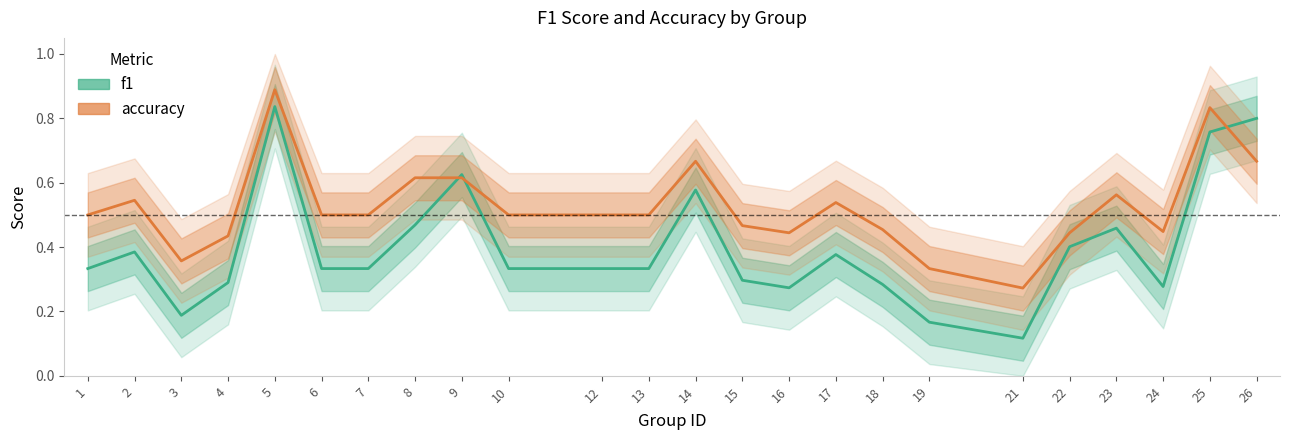

Reading right to left, what are all the values shown in this chart?

f1: 26=0.8	25=0.8	24=0.3	23=0.5	22=0.4	21=0.1	19=0.2	18=0.3	17=0.4	16=0.3	15=0.3	14=0.6	13=0.3	12=0.3	10=0.3	9=0.6	8=0.5	7=0.3	6=0.3	5=0.8	4=0.3	3=0.2	2=0.4	1=0.3
accuracy: 26=0.7	25=0.8	24=0.4	23=0.6	22=0.4	21=0.3	19=0.3	18=0.5	17=0.5	16=0.4	15=0.5	14=0.7	13=0.5	12=0.5	10=0.5	9=0.6	8=0.6	7=0.5	6=0.5	5=0.9	4=0.4	3=0.4	2=0.5	1=0.5